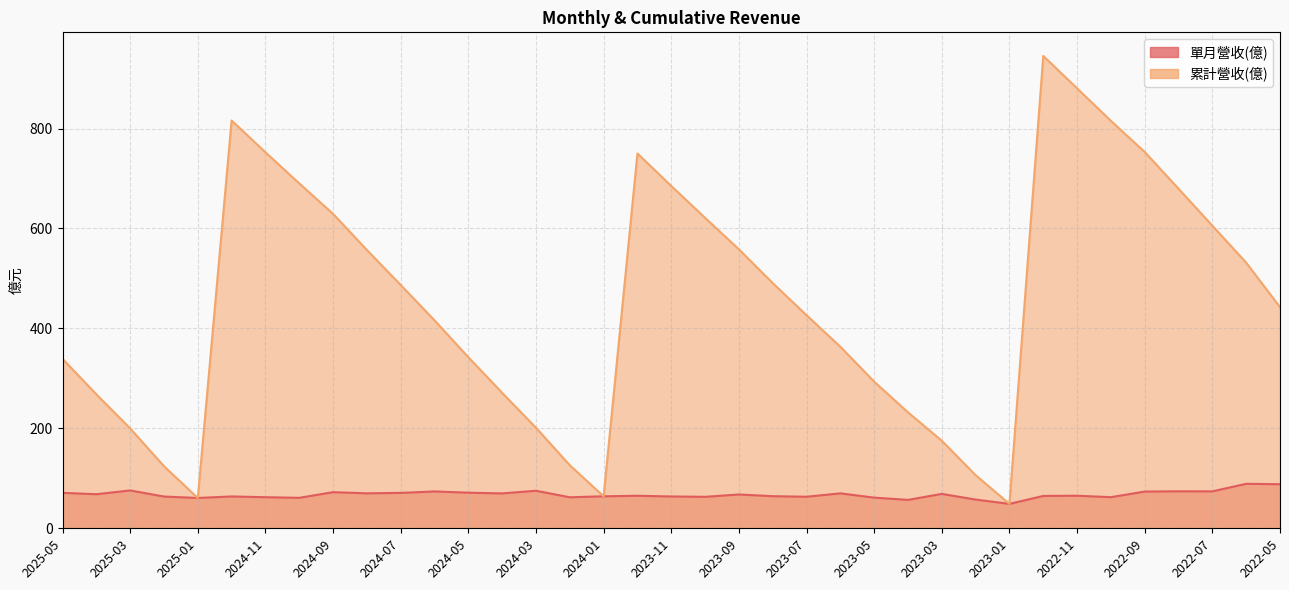

Where does the 累計營收(億) series first go above 442?

2024-12